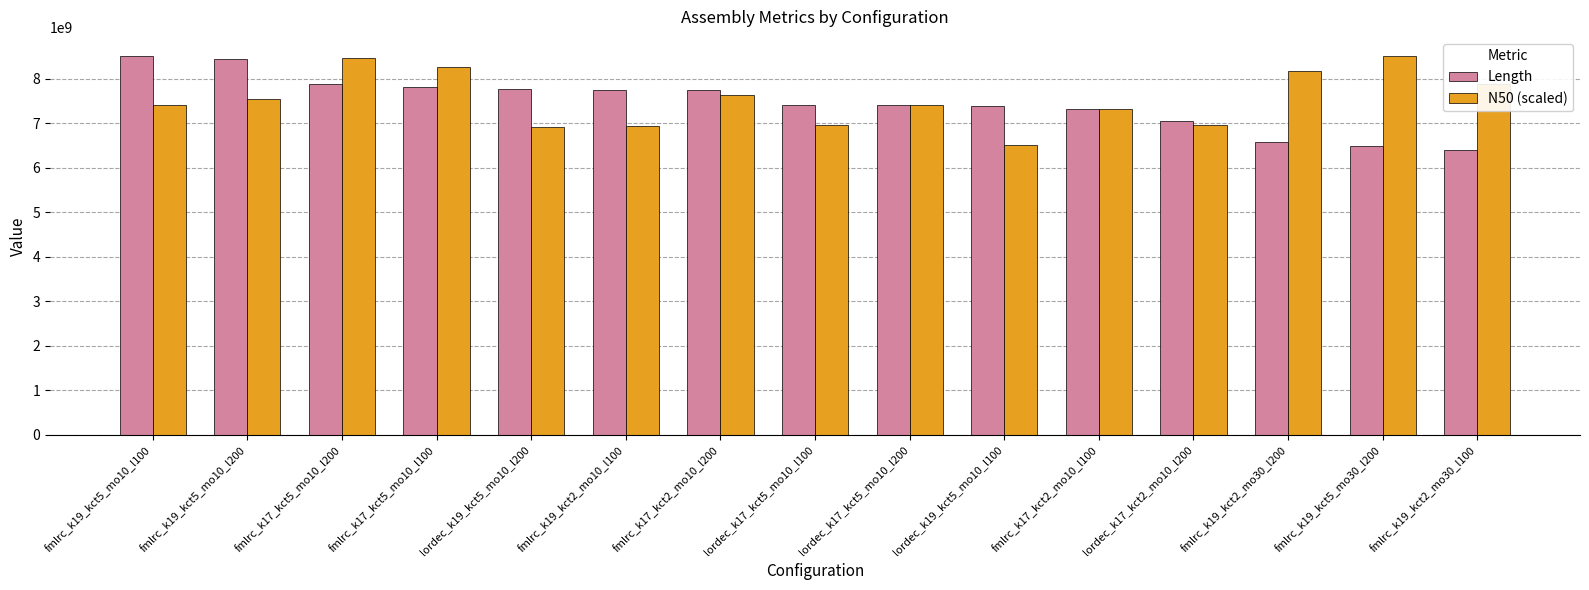

Between fmlrc_k17_kct2_mo10_l200 and fmlrc_k19_kct5_mo30_l200, which series saw the biggest shift?

Length